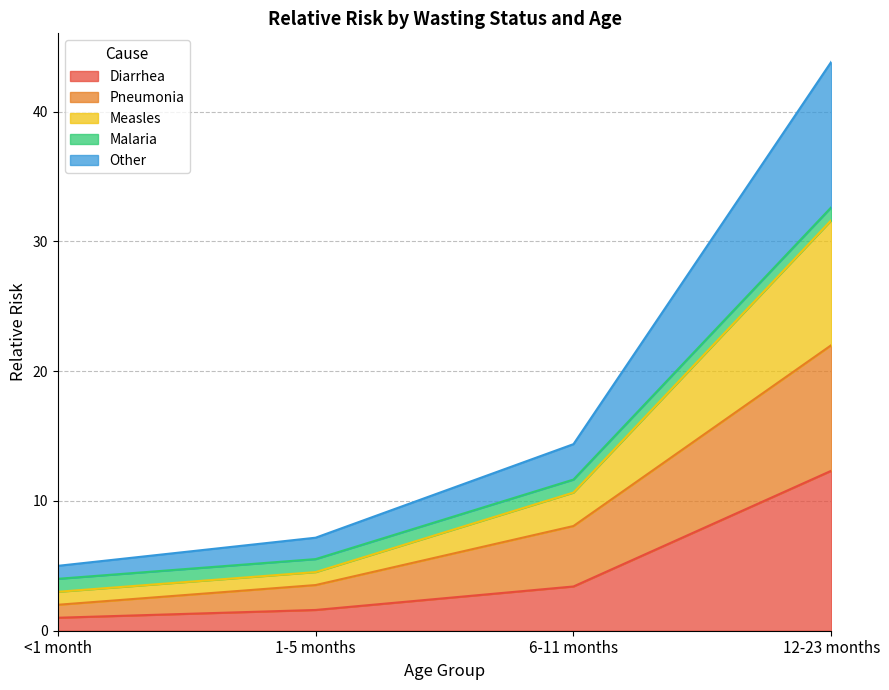

The Diarrhea series shows 4.7 at 12-23 months. True or false?

False